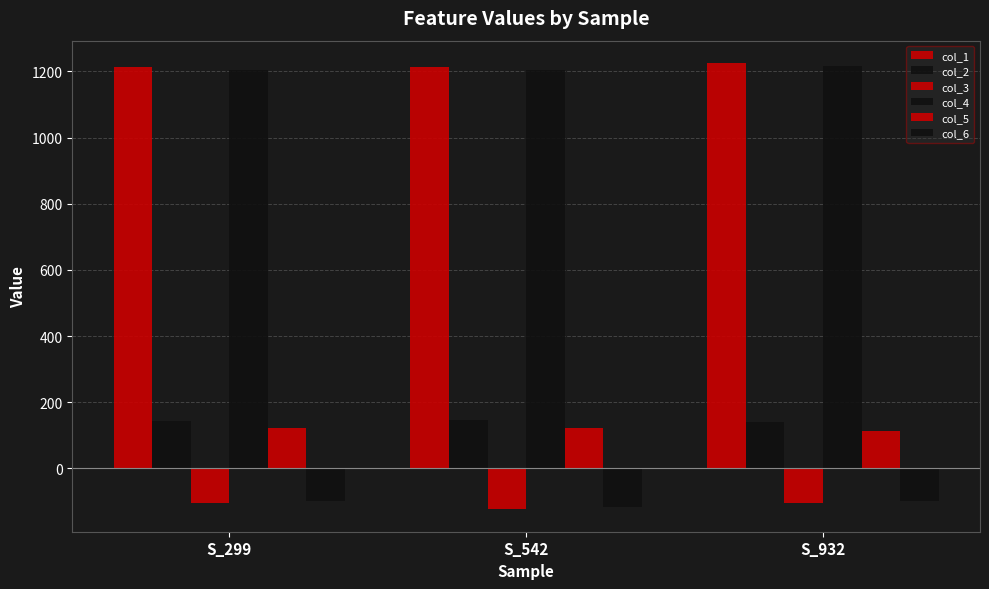

The col_2 series shows 226.2 at S_542. True or false?

False